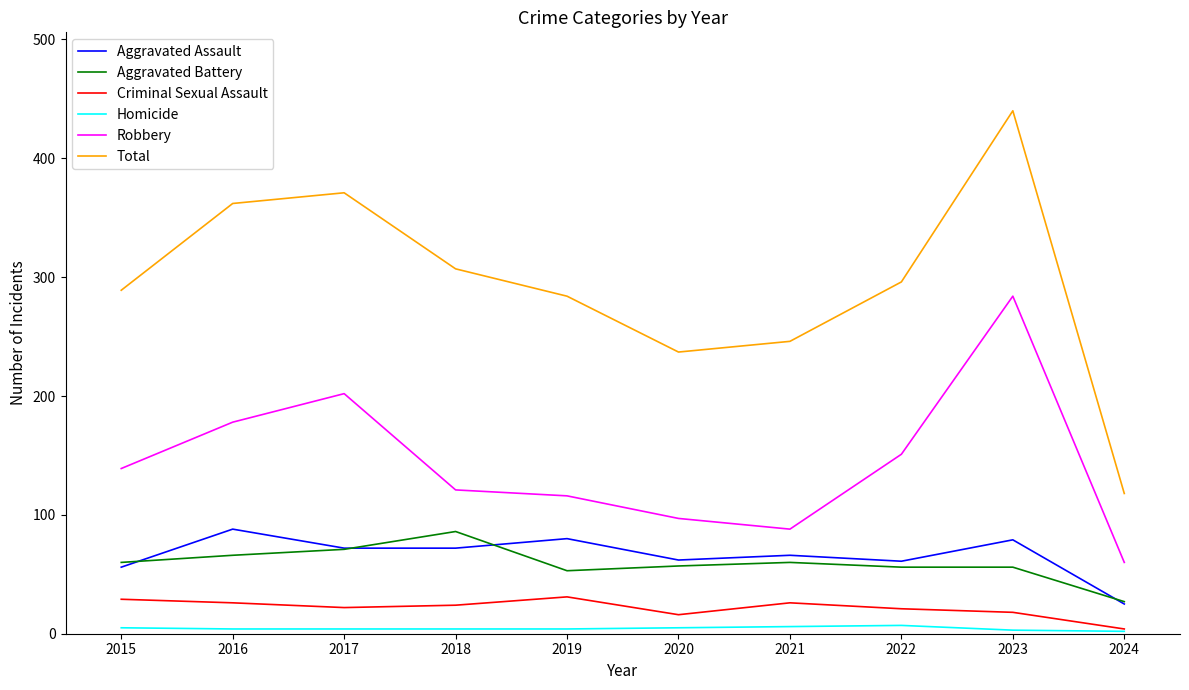

True or false: Aggravated Assault and Homicide cross at least once.

False